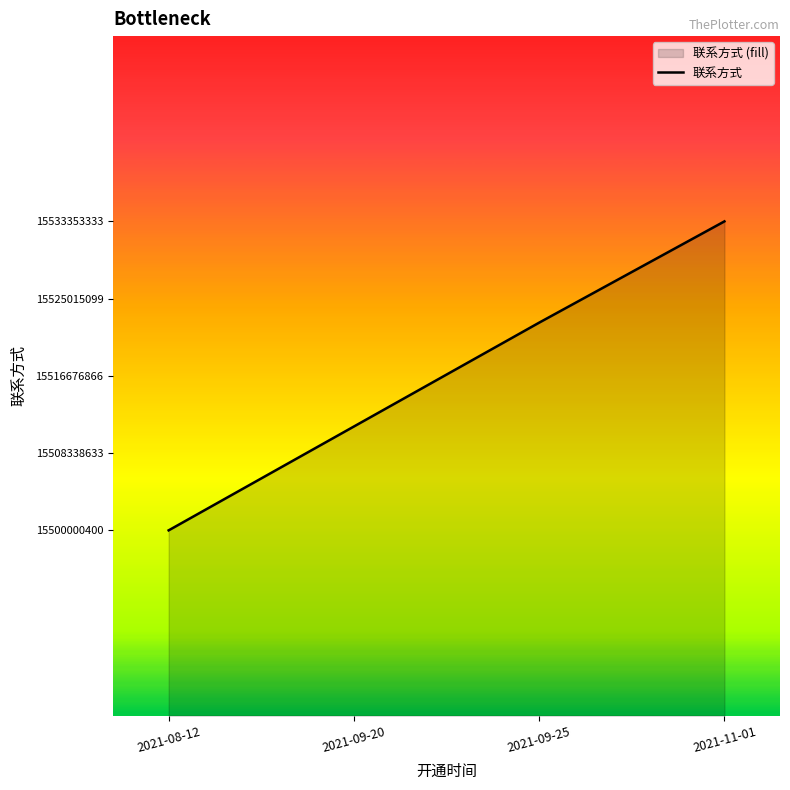

How many lines are shown in the chart?

1